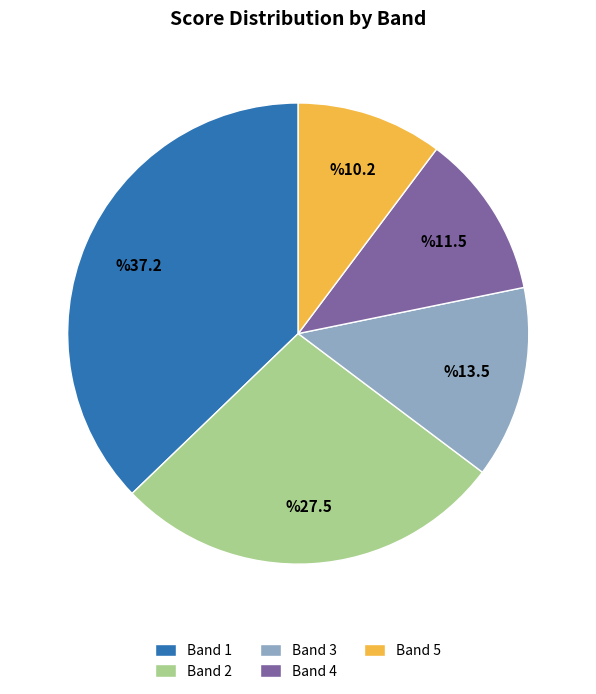

Combined, do Band 3 and Band 1 account for over 50%?

Yes